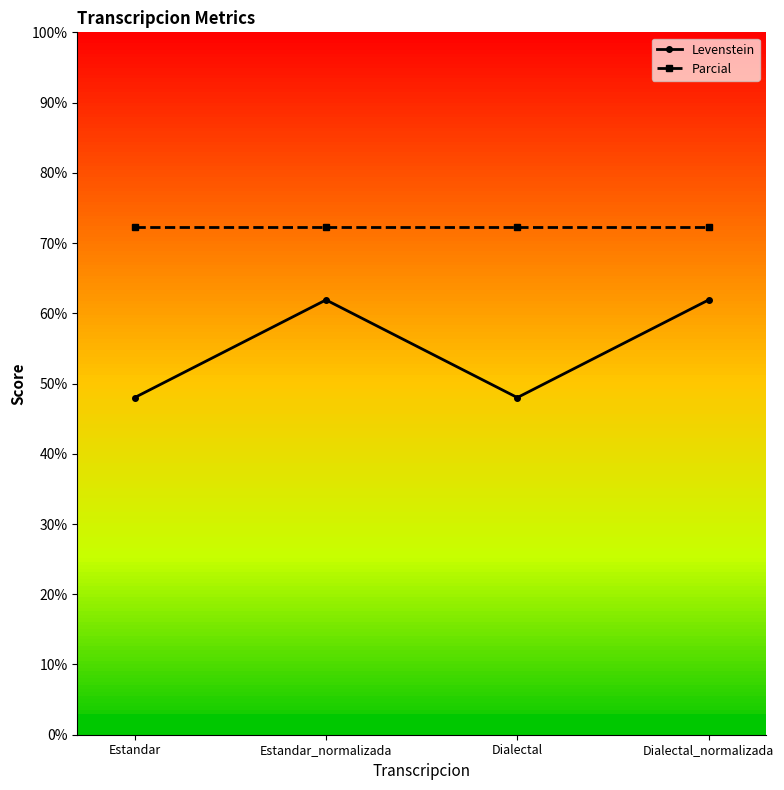

What is the total value across all series at Estandar_normalizada?

134.1